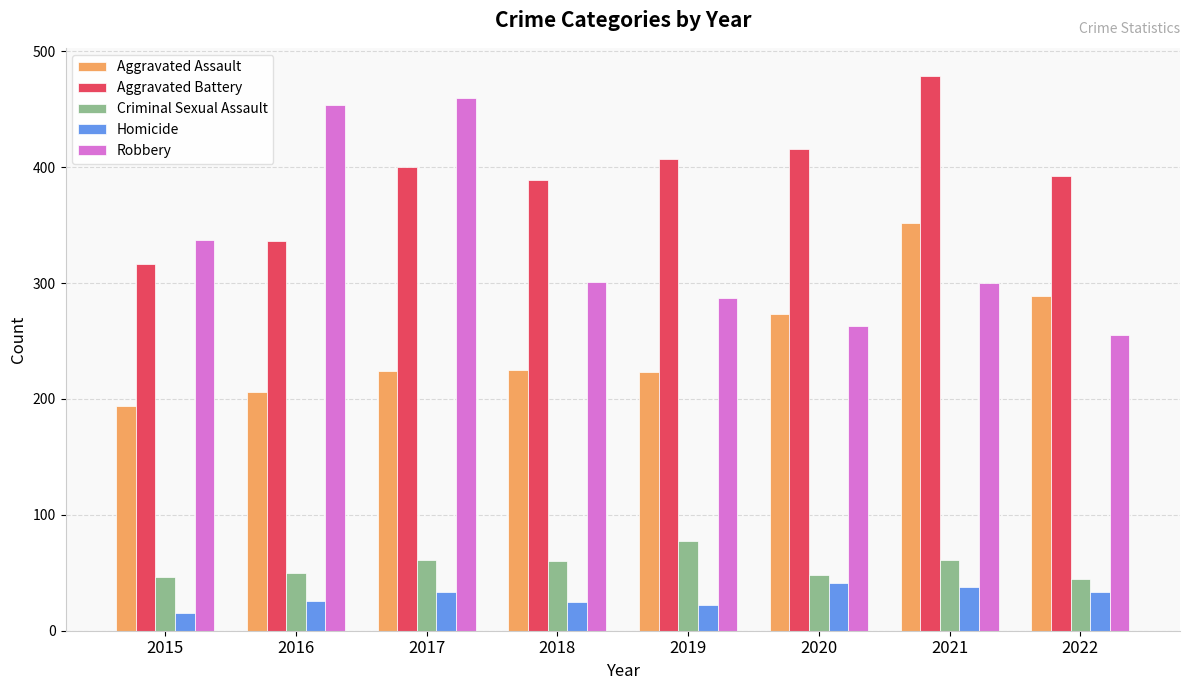

What is the difference between the Homicide values at 2021 and 2020?

3